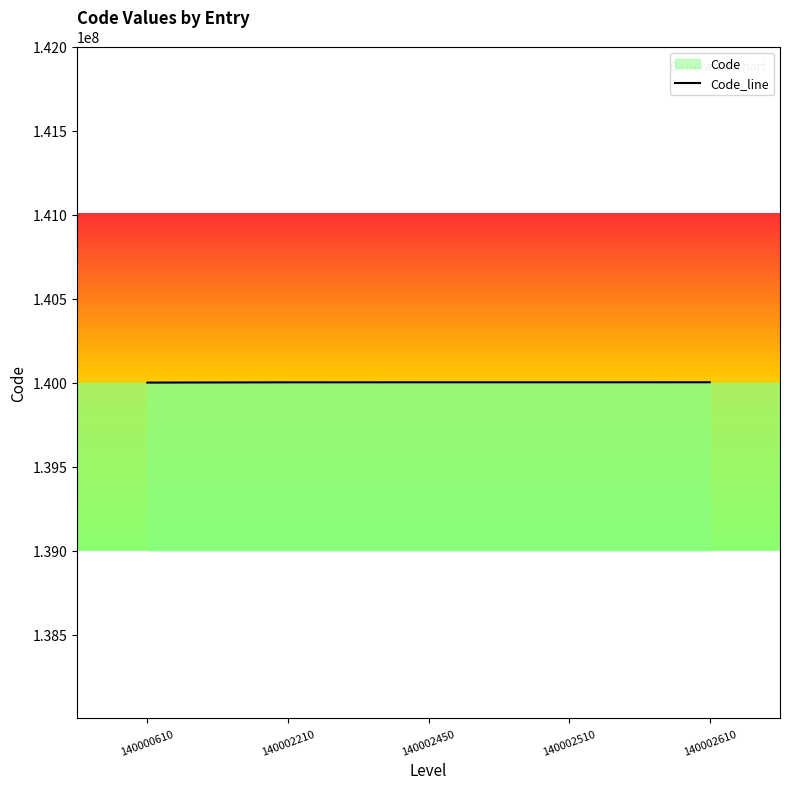

Reading left to right, transcribe all the data shown in this chart.

140000610	140002210	140002450	140002510	140002610